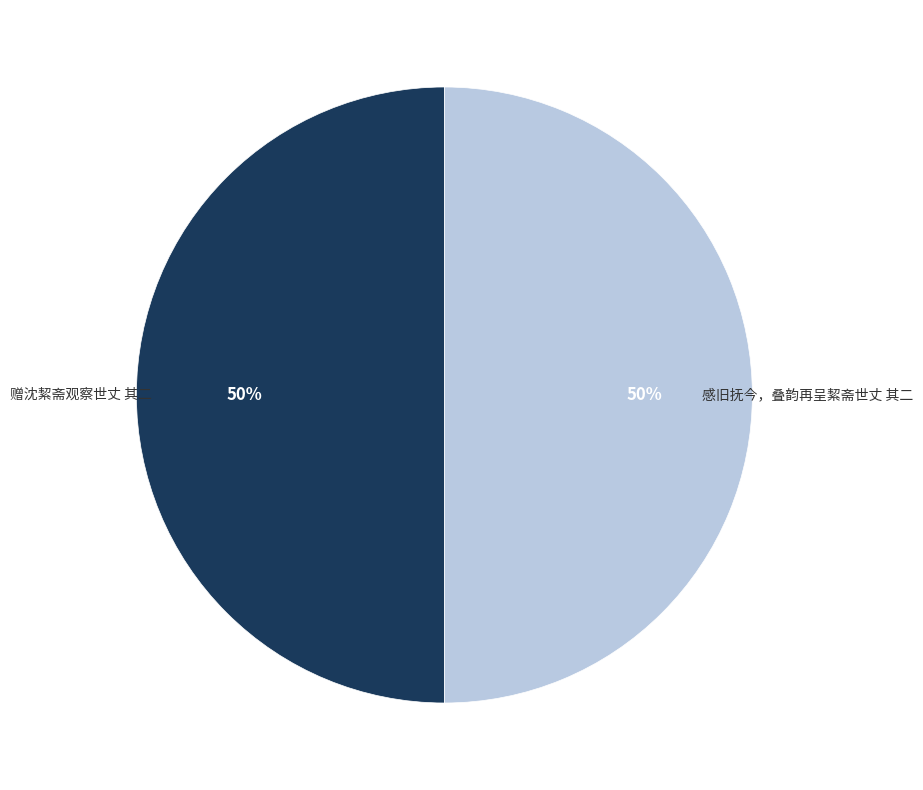

True or false: 赠沈絜斋观察世丈 其二 accounts for 50% of the total.

True